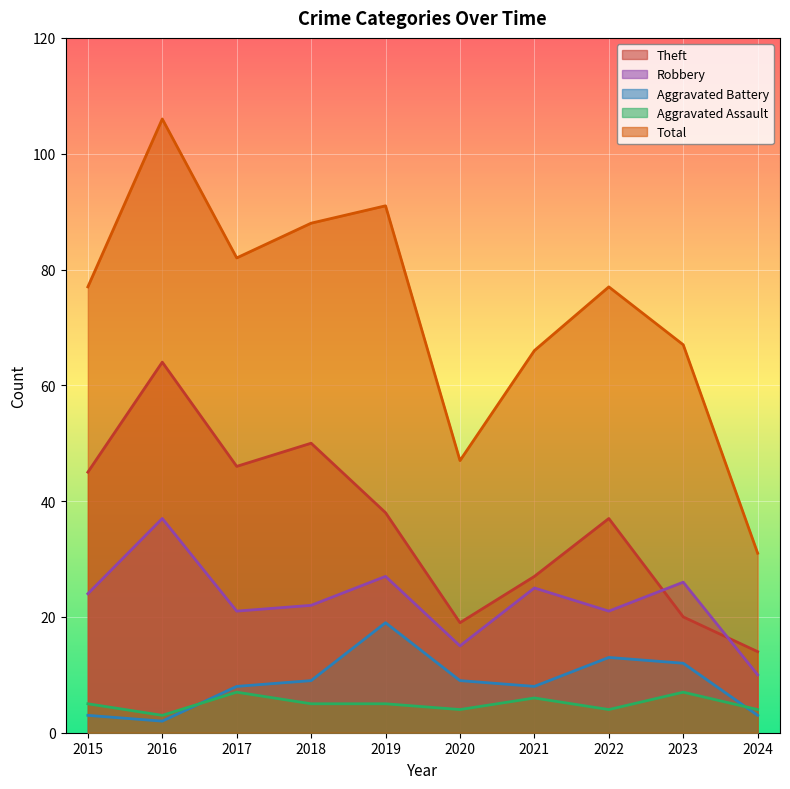

How many values in the Aggravated Battery series are below 9?

5